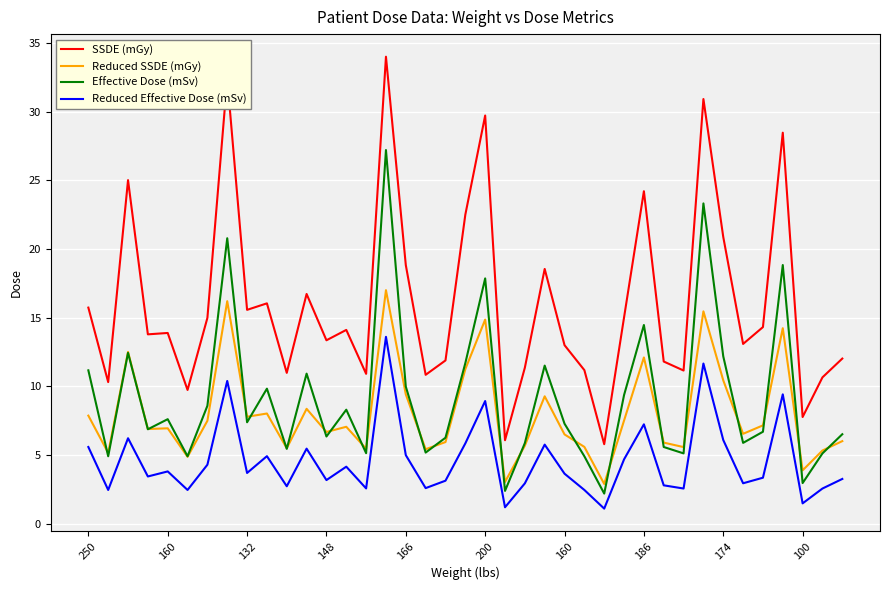

Is this an area chart (filled region under the line)?

No